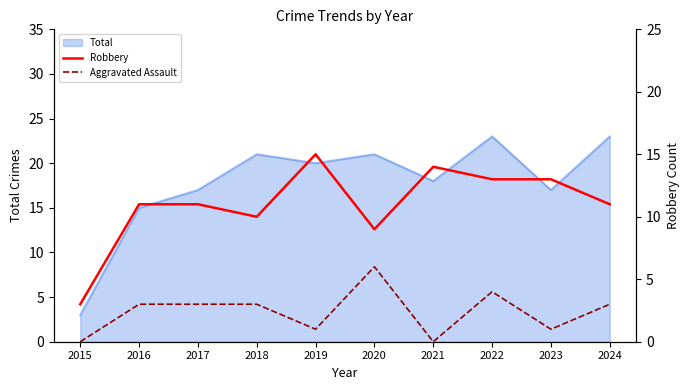

At which category does Robbery reach its first local valley?

2018